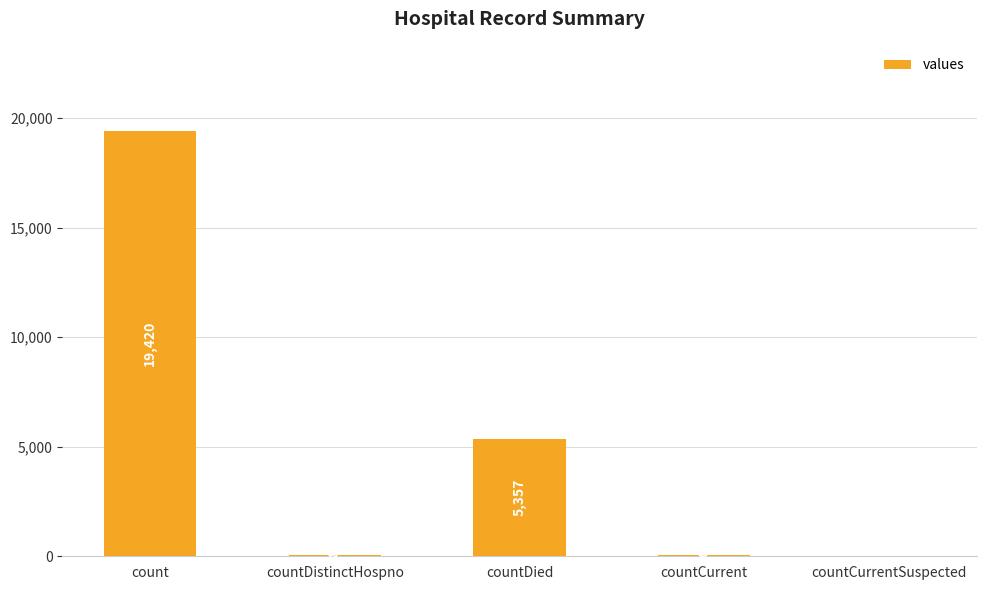

What is the greatest value displayed?

19420